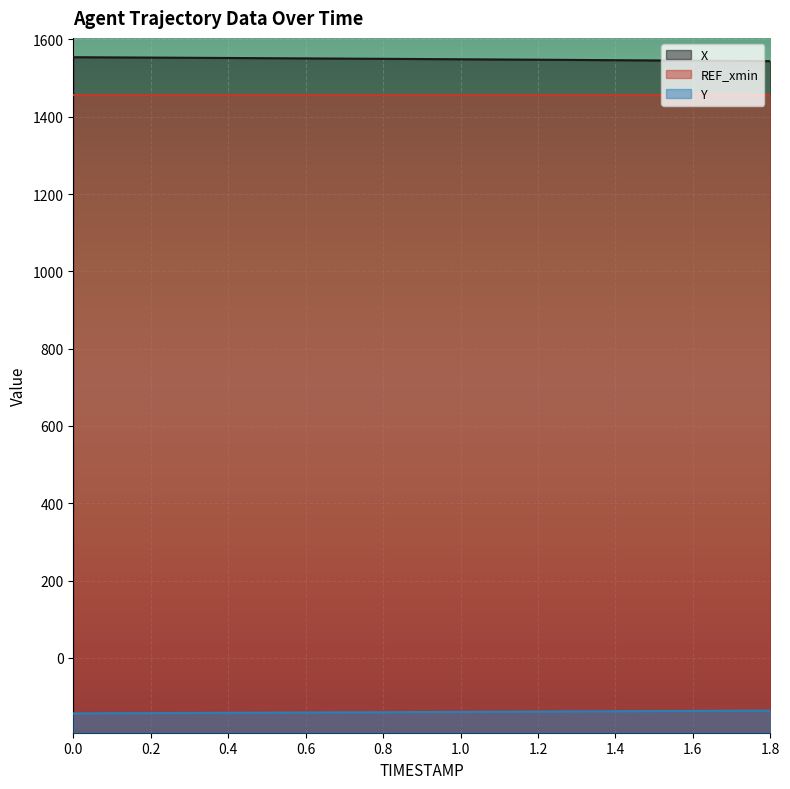

Does the chart display data point markers on the line(s)?

No